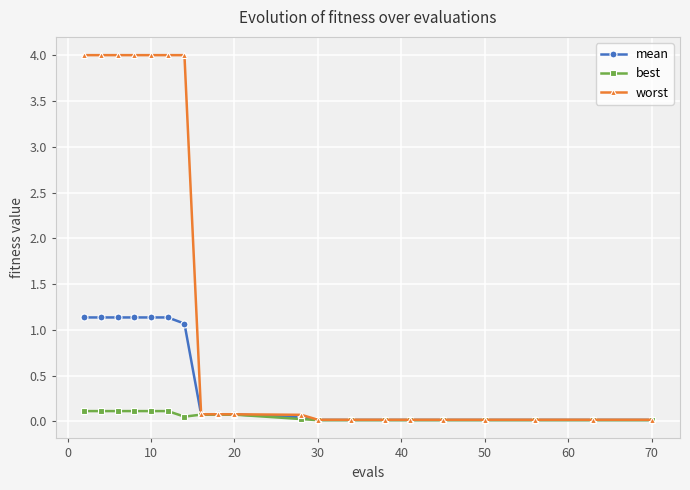

Rank the series by their maximum value, from lowest to highest.

best, mean, worst